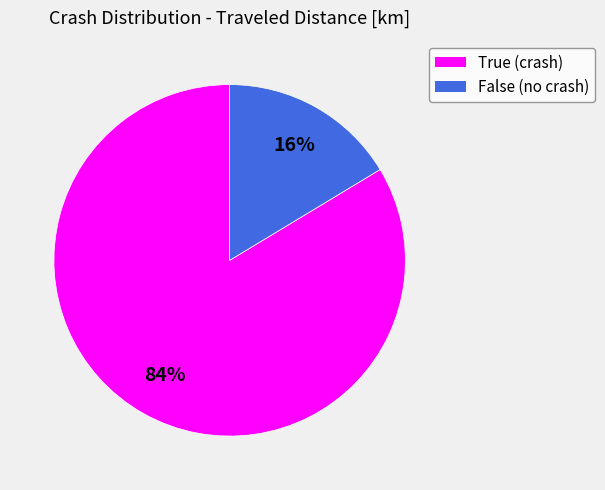

To the nearest percent, what percentage of the pie is True?

84%